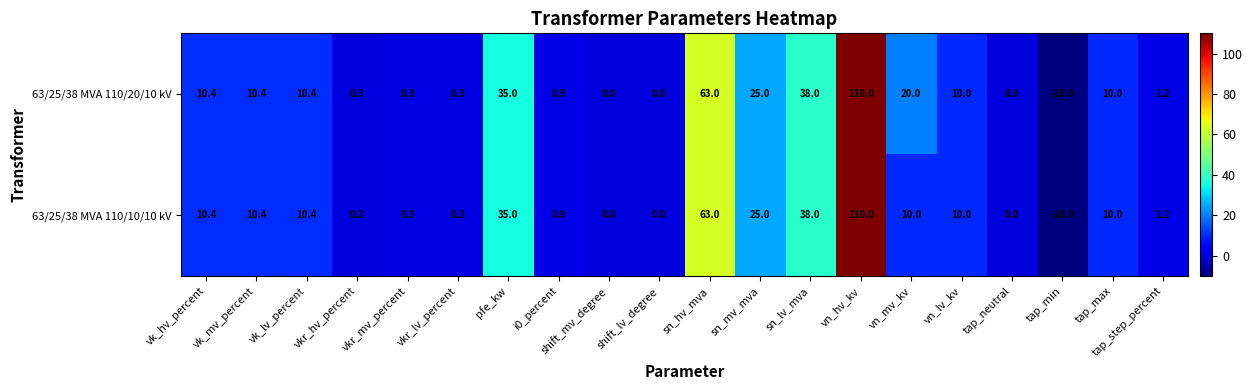

How many distinct data groups are displayed?

2